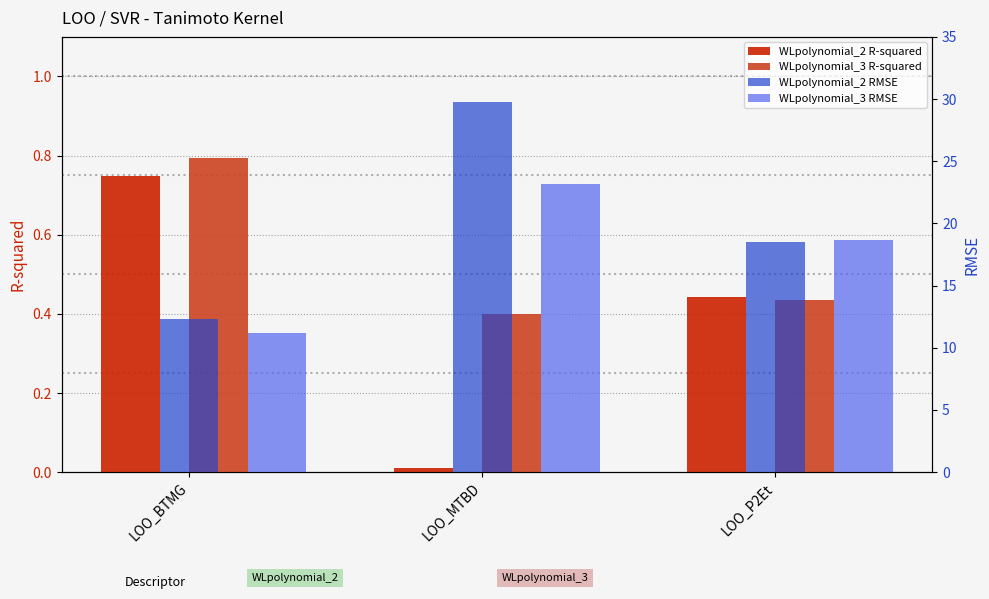

How many bars are there in each group?

4